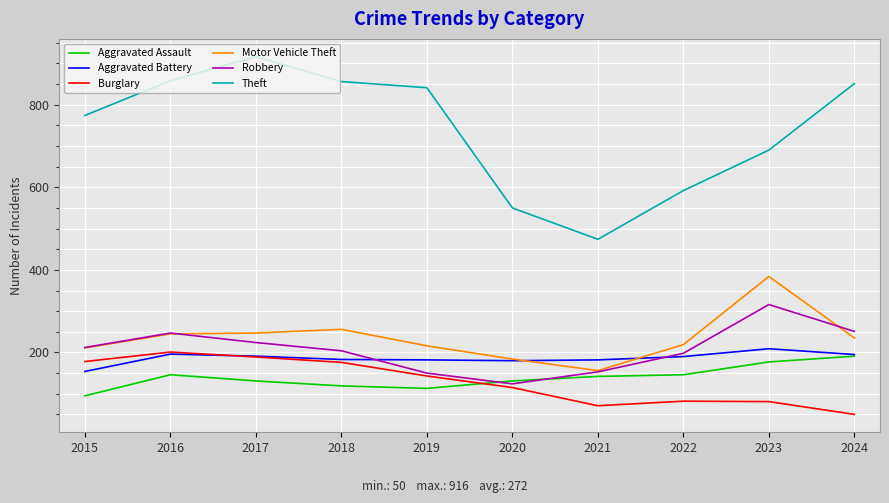

What is the sum of all Theft values?

7402